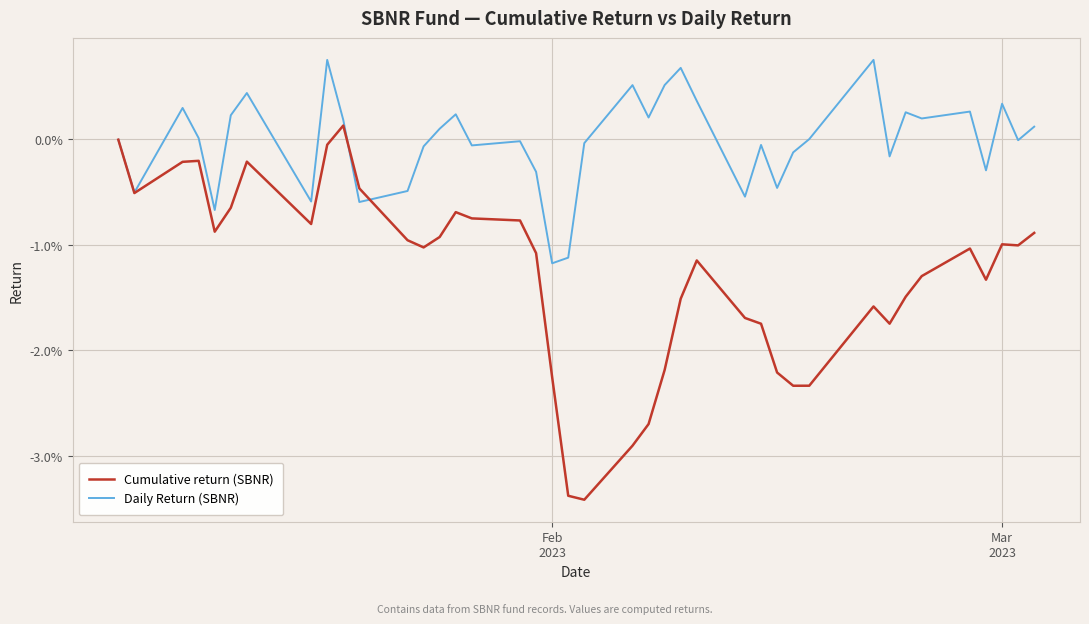

Does the chart display data point markers on the line(s)?

No